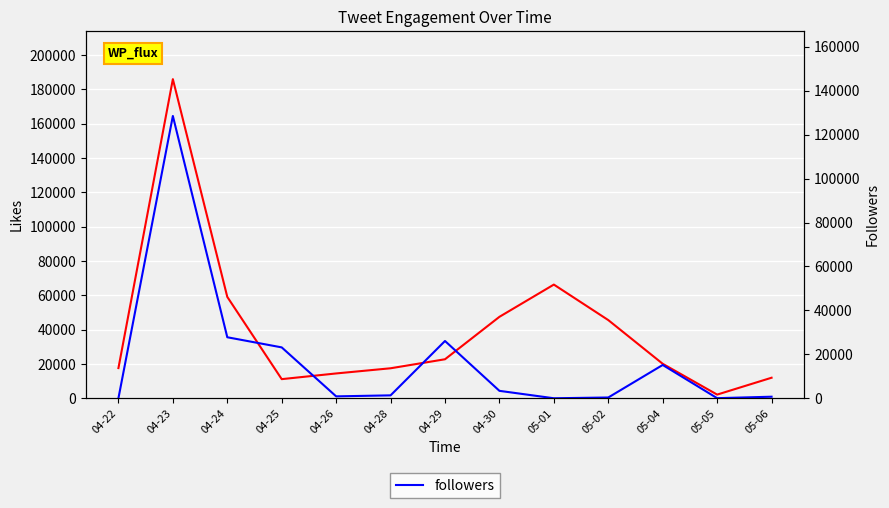

Reading left to right, what are all the values shown in this chart?

like: 04-22=17592	04-23=185992	04-24=59084	04-25=11147	04-26=14464	04-28=17480	04-29=22732	04-30=47468	05-01=66259	05-02=45563	05-04=20092	05-05=2135	05-06=11970
followers: 04-22=21	04-23=128527	04-24=27778	04-25=23165	04-26=867	04-28=1323	04-29=26075	04-30=3380	05-01=0	05-02=351	05-04=15162	05-05=43	05-06=707